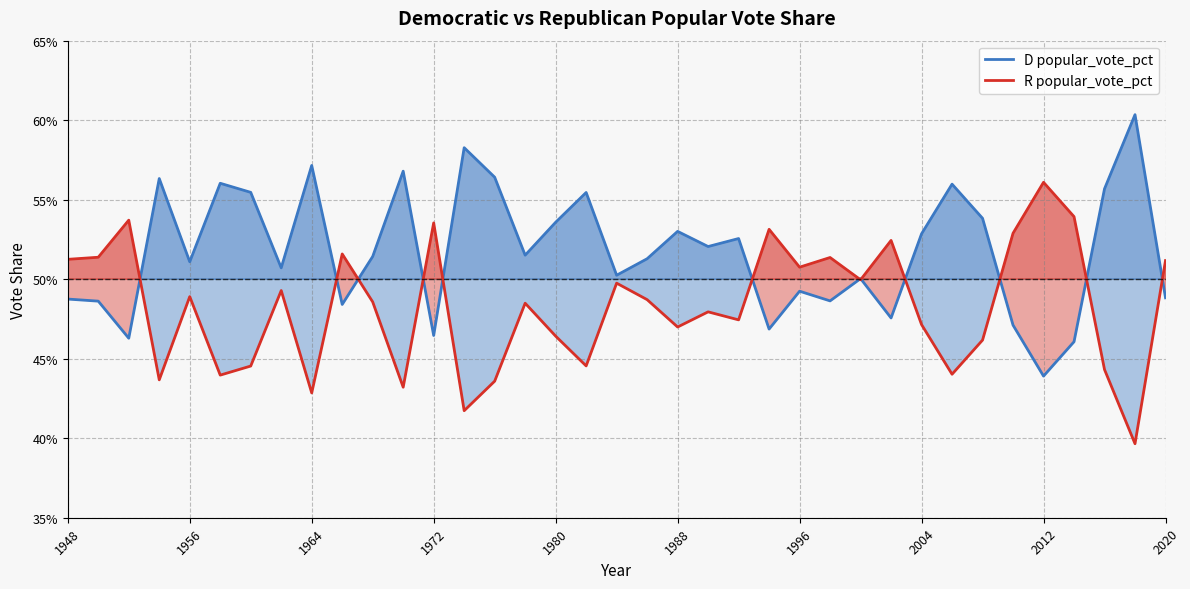

How many lines are shown in the chart?

2